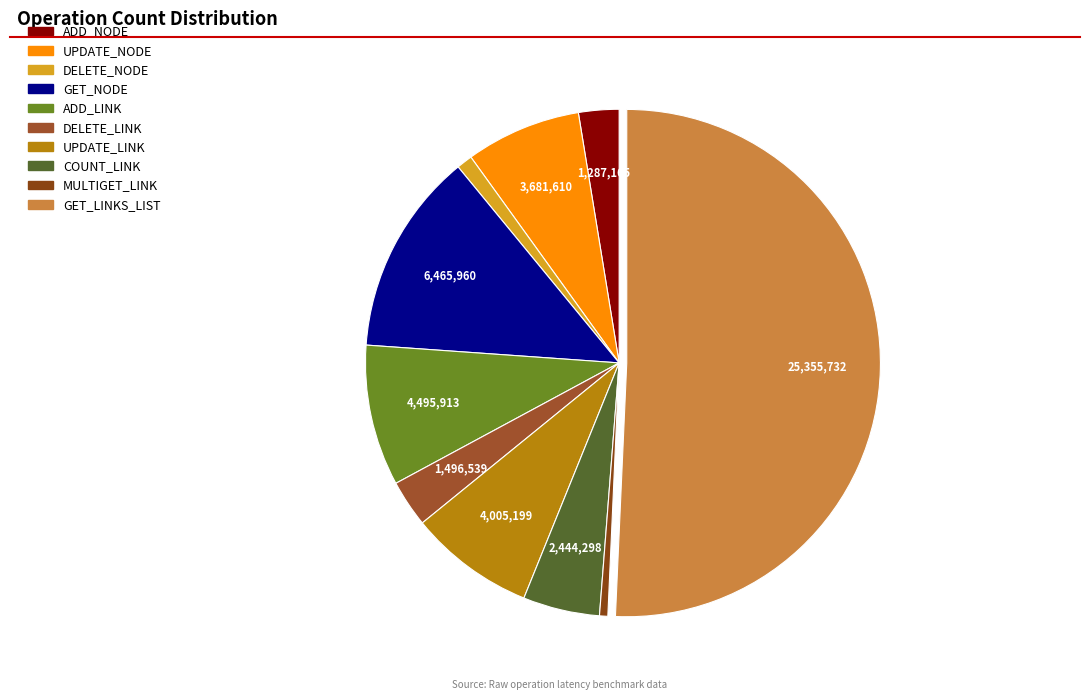

What percentage is the ADD_LINK slice, to the nearest percent?

9%